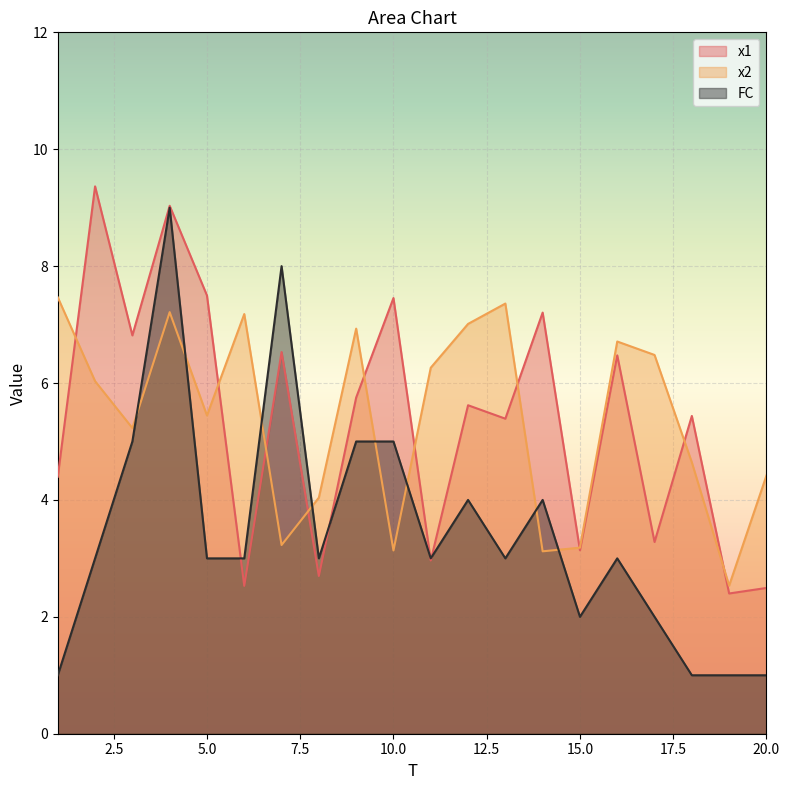

What is the spread (max minus min) of values at 20.0?

3.4